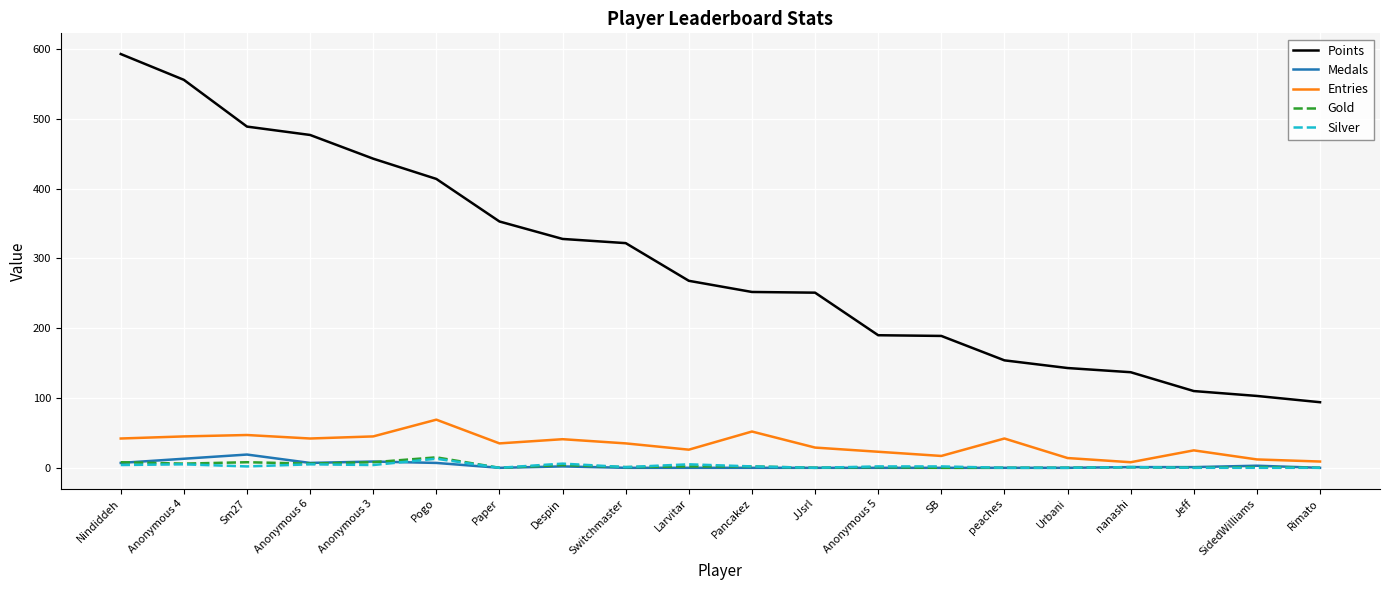

Which series has the largest range (max minus min)?

Points